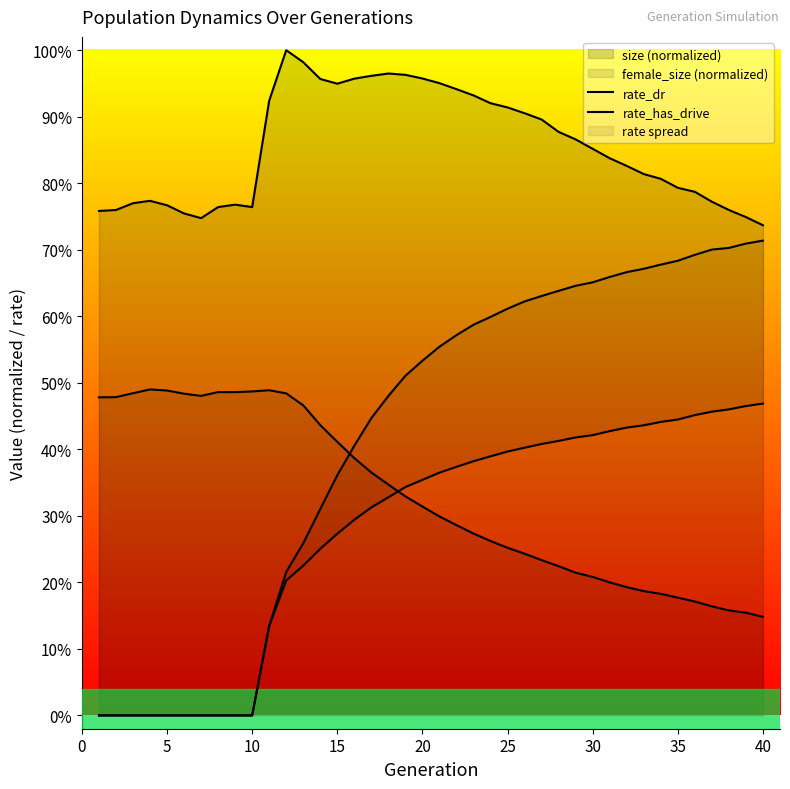

True or false: size (normalized) and female_size (normalized) cross at least once.

False